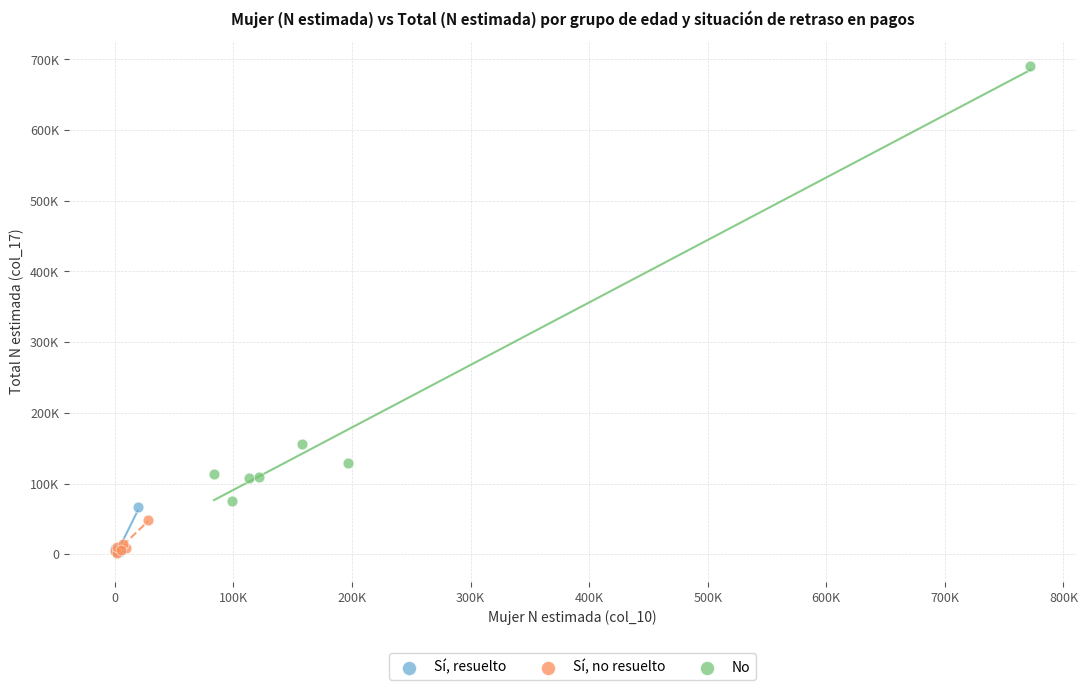

What are all the series names shown in the legend?

Sí, resuelto, Sí, no resuelto, No